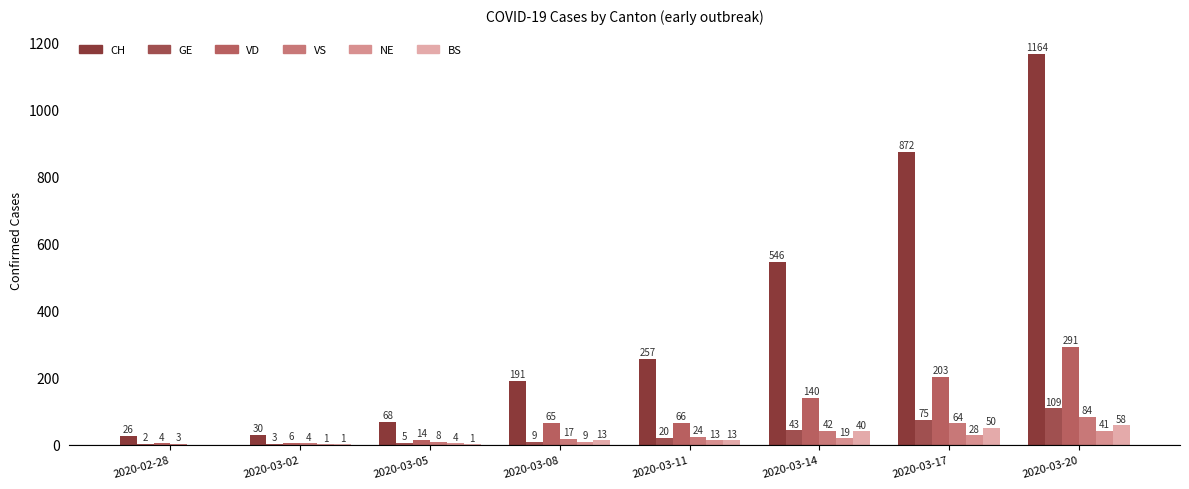

What is the spread (max minus min) of values at 2020-03-17?

844